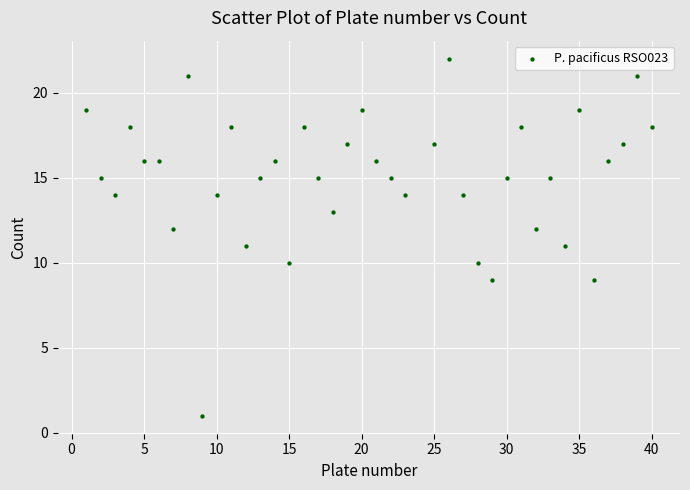

What is the range of X values (max minus min)?

39